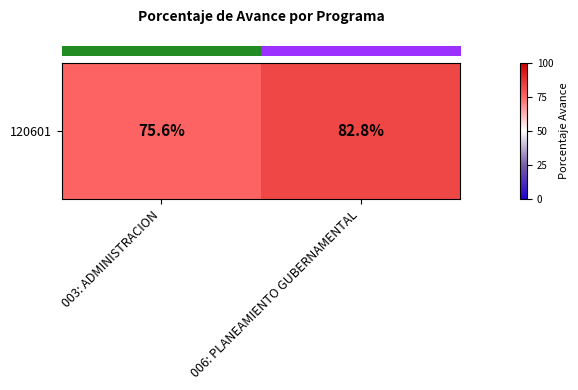

What value does the data have at 003: ADMINISTRACION?

75.6